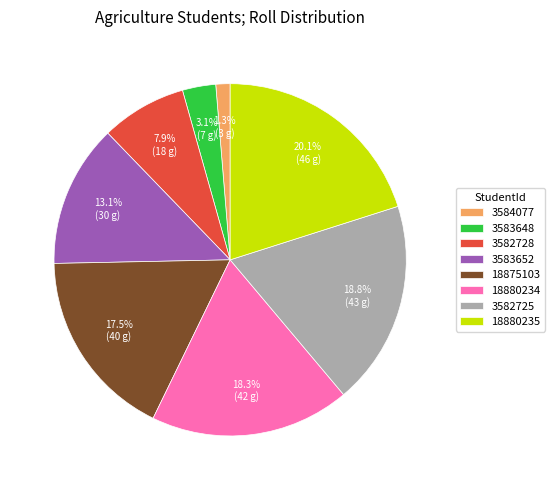

Between 3583648 and 3582728, which is larger?

3582728